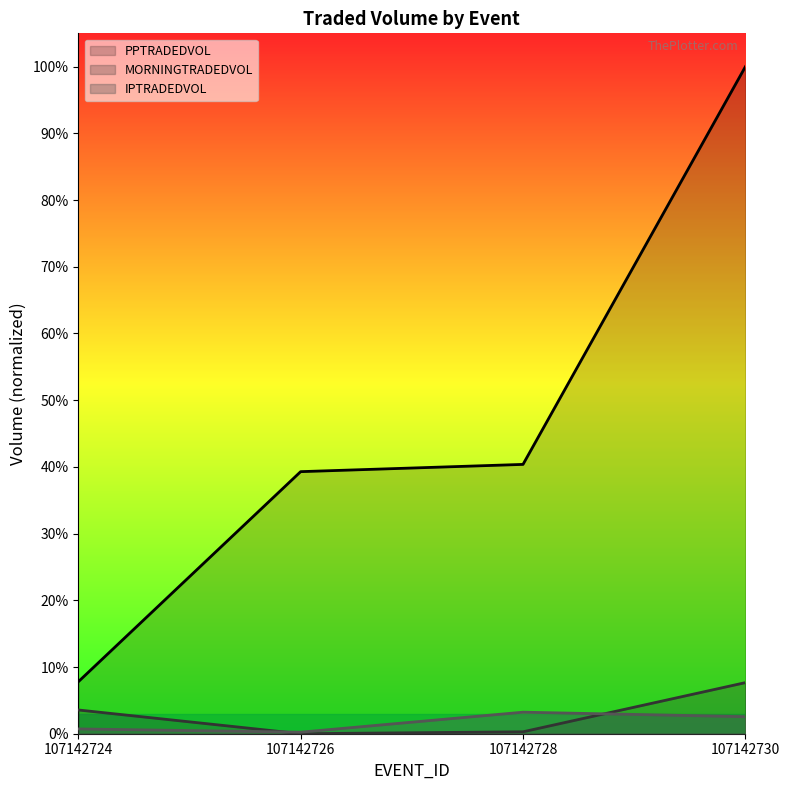

Count the number of categories in the chart.

4